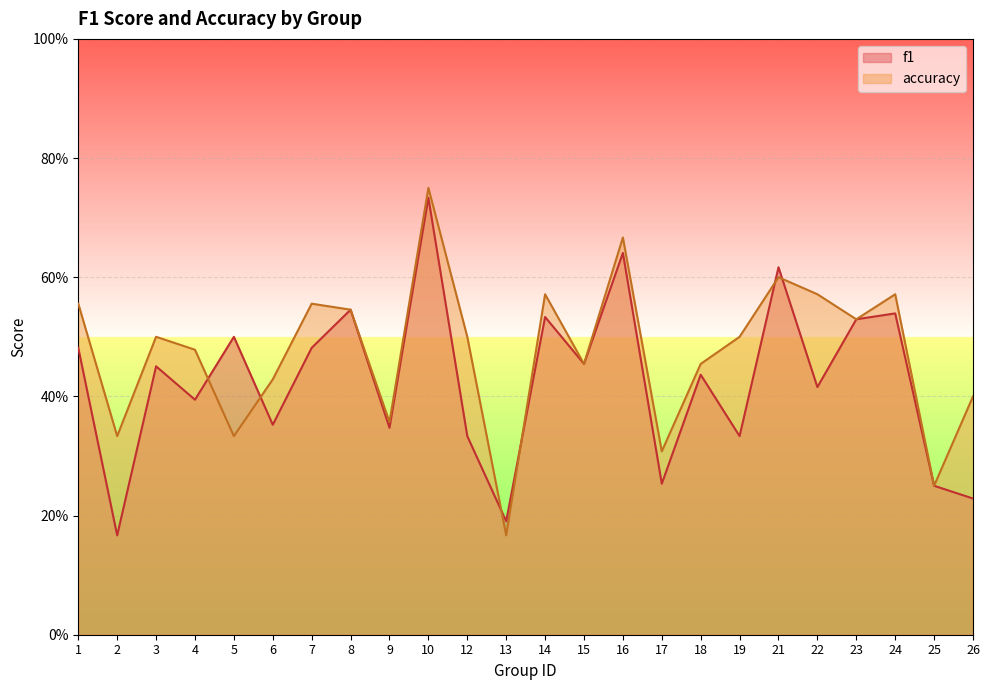

Is it true that accuracy equals 0.5 at 12?

True